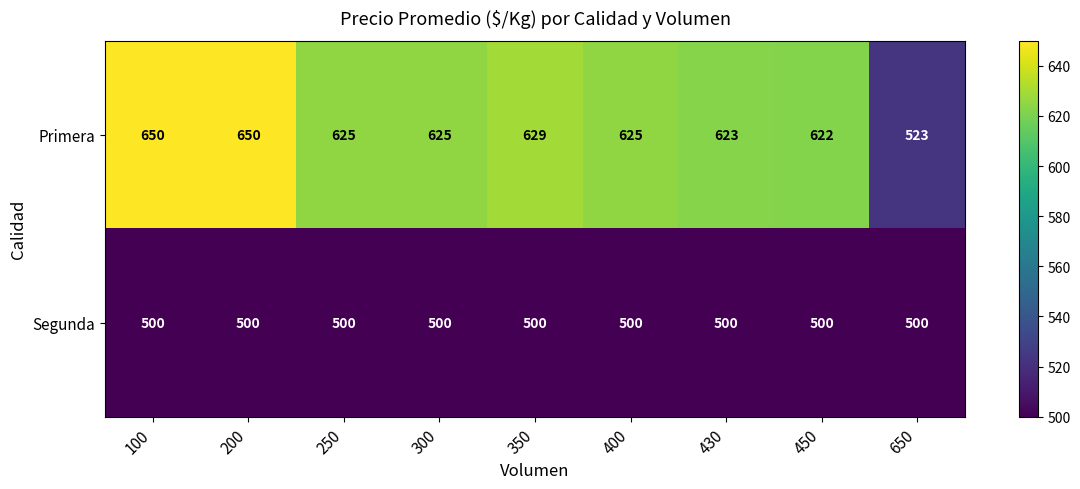

What is the spread (max minus min) of values at 350?

129